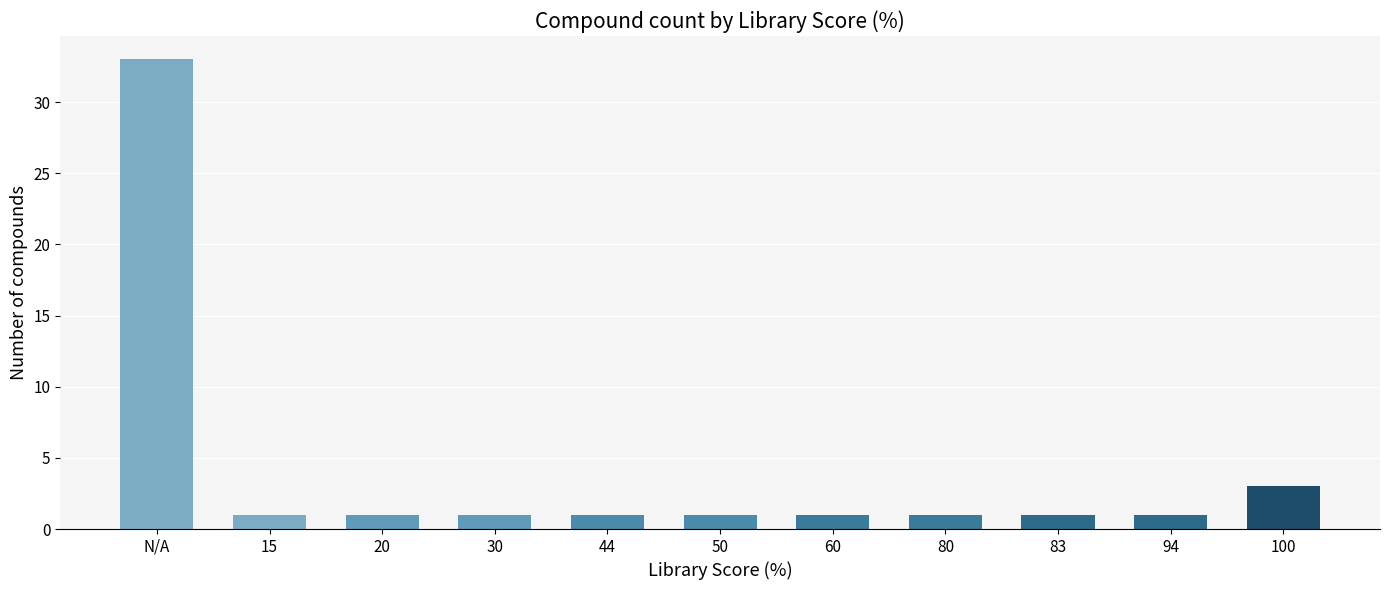

What is the approximate value at 30?

1